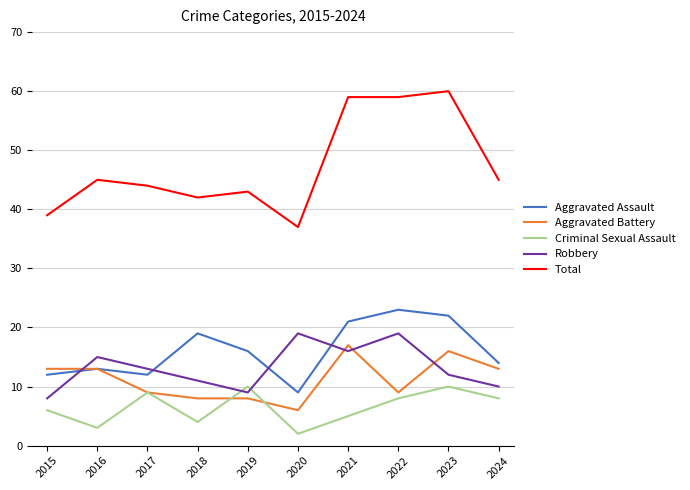

Which category has the lowest value in the Aggravated Assault series?

2020